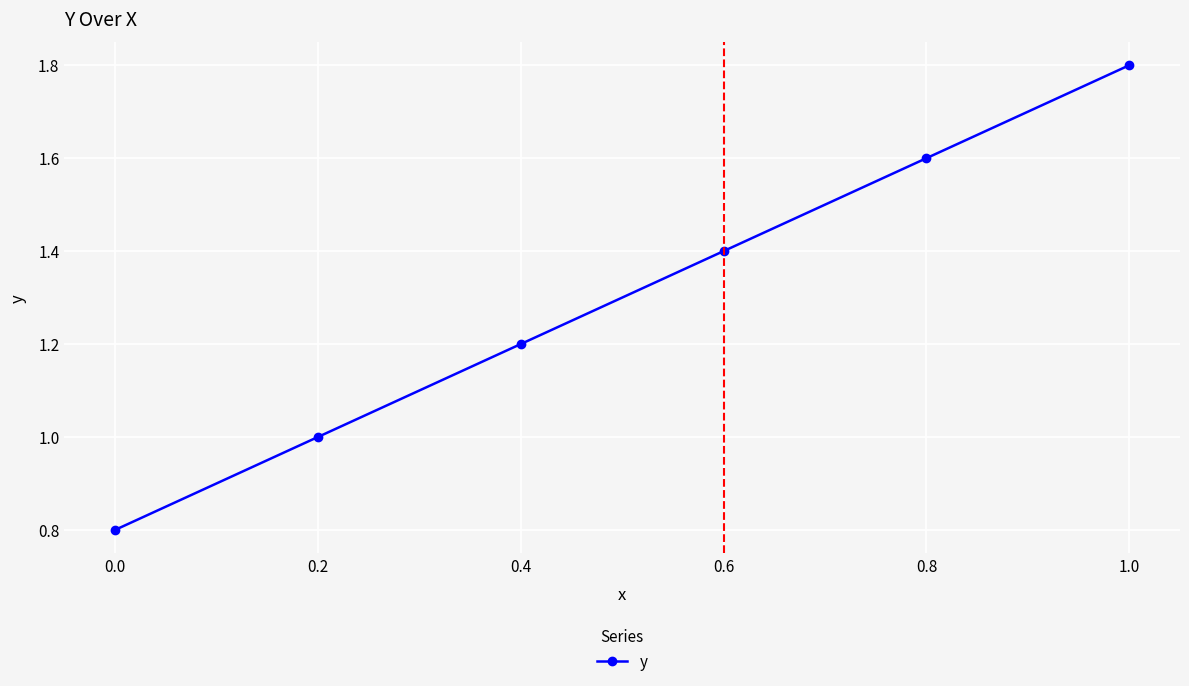

Rank the categories by value from lowest to highest.

0.0, 0.2, 0.4, 0.6, 0.8, 1.0